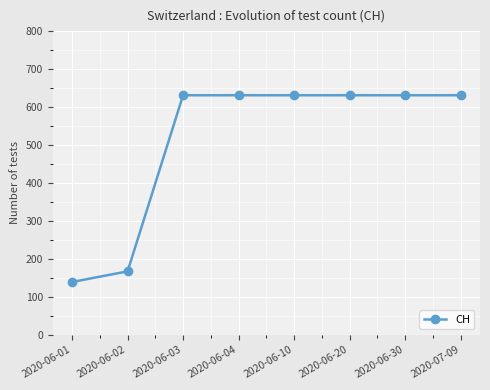

Where is the data nearest to the value 385?

2020-06-02